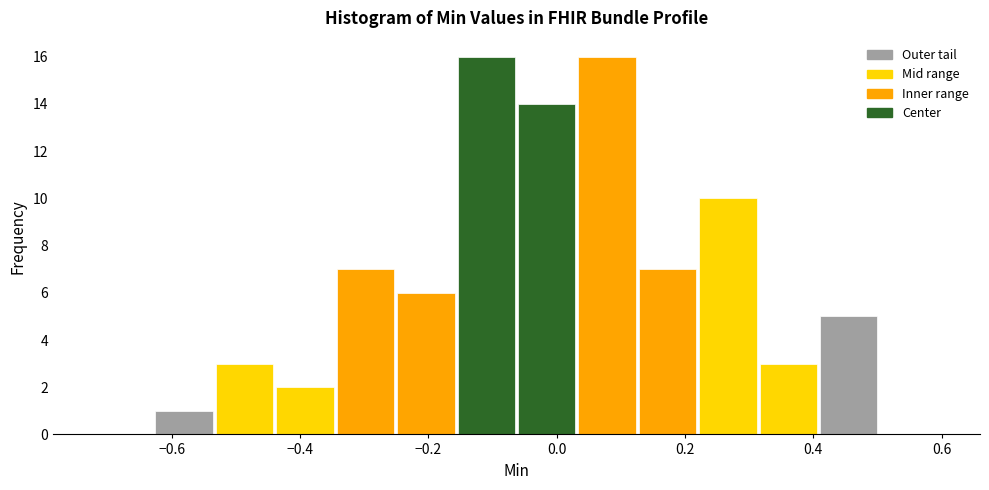

What is the height of the bar covering -0.16 to -0.06 on the x-axis? Neither the bar edges nor the heights are printed on the chart, so give them approximately, as read against the axes.

16